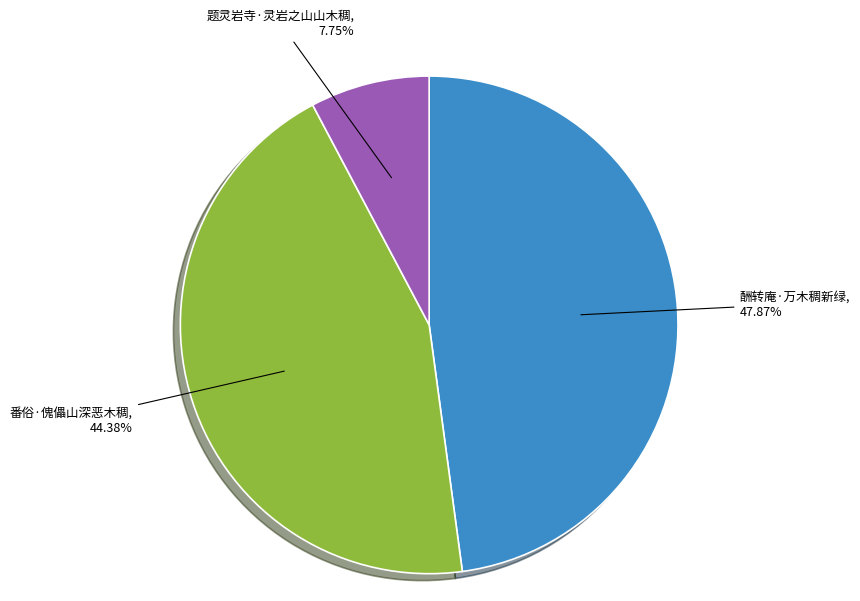

Combined, what portion of the pie is 酬转庵·万木稠新绿 and 题灵岩寺·灵岩之山山木稠?

55.6%